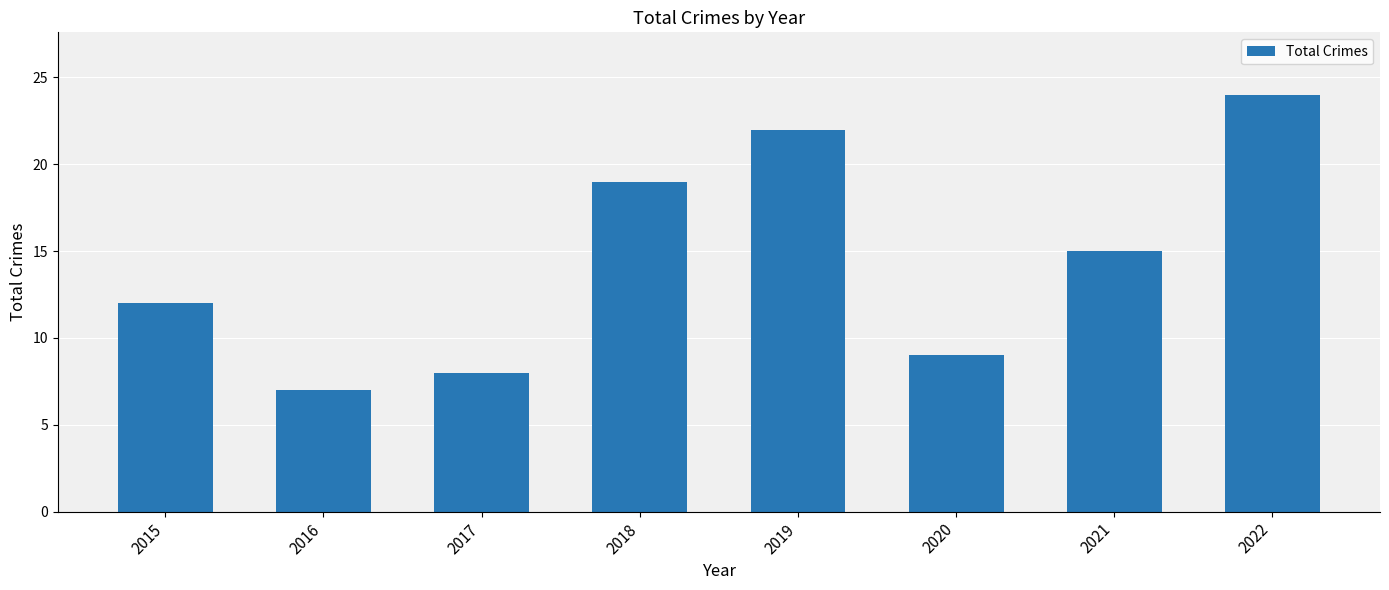

What is the change in value from 2020 to 2022?

+15